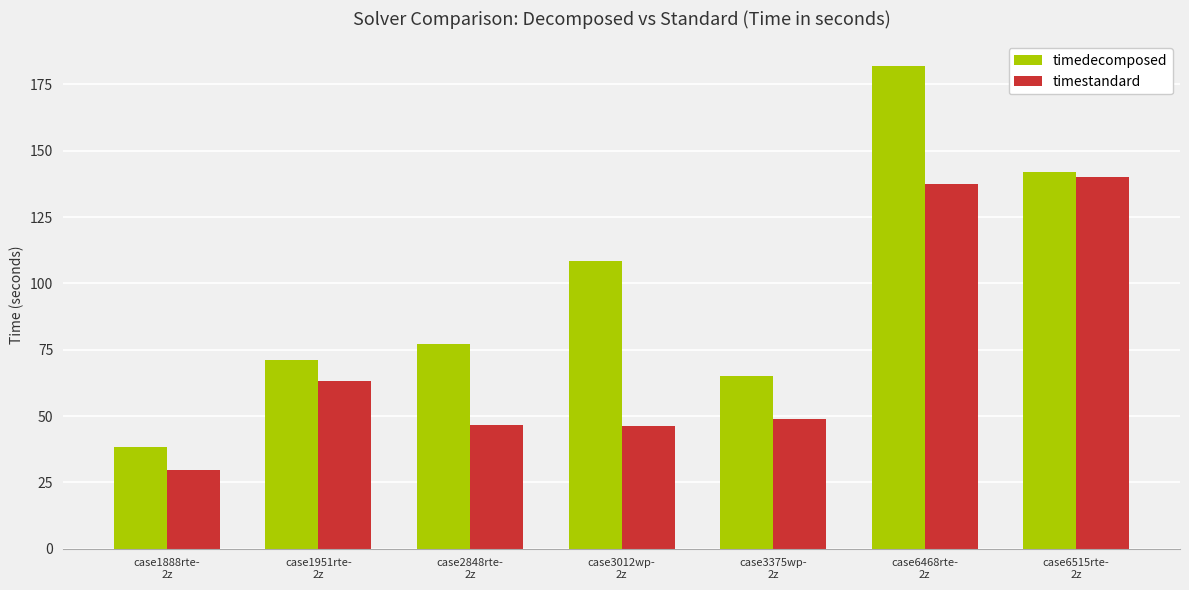

What is the difference between the second highest and second lowest values in the timedecomposed series?

76.7